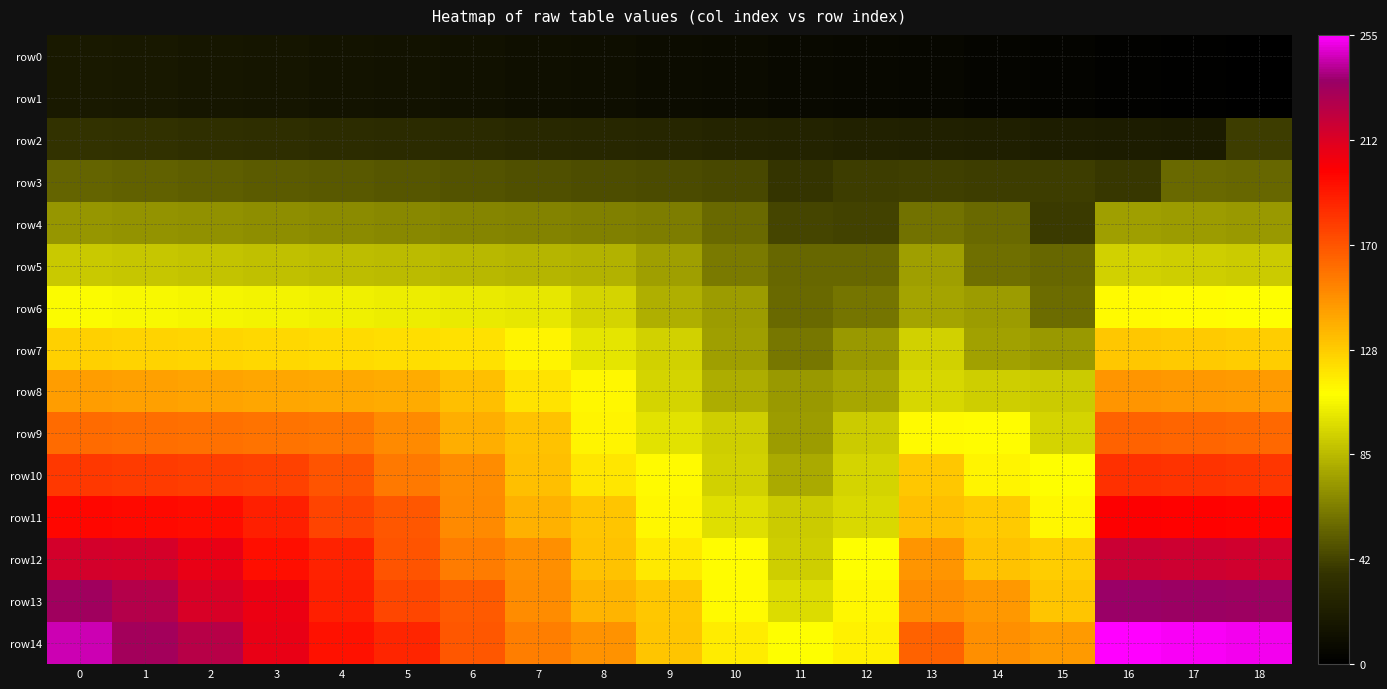

At 9, list the series in order from smallest to largest.

row0, row1, row2, row3, row4, row5, row6, row7, row8, row9, row10, row11, row12, row13, row14